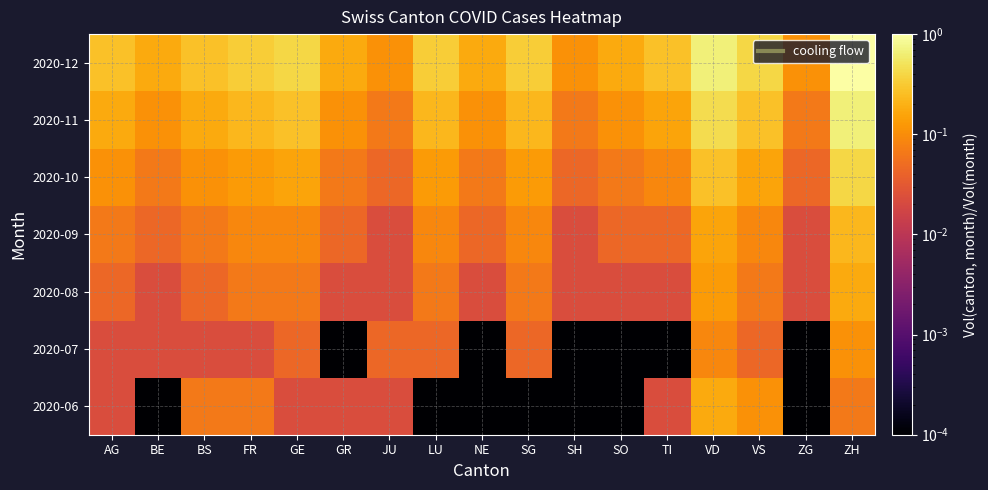

Count the number of data series in this chart.

7